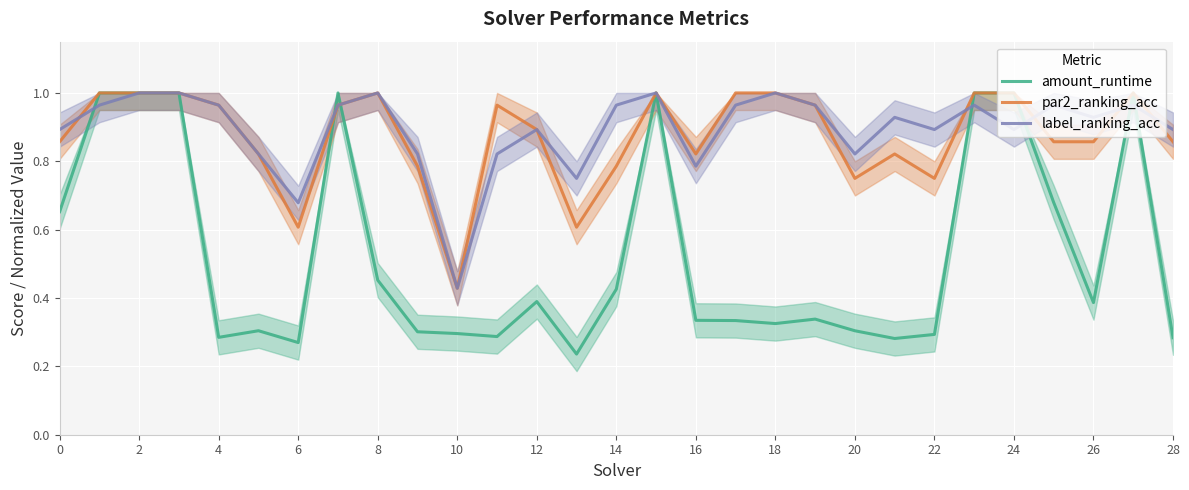

Is it true that label_ranking_acc equals 0.9 at 24?

True